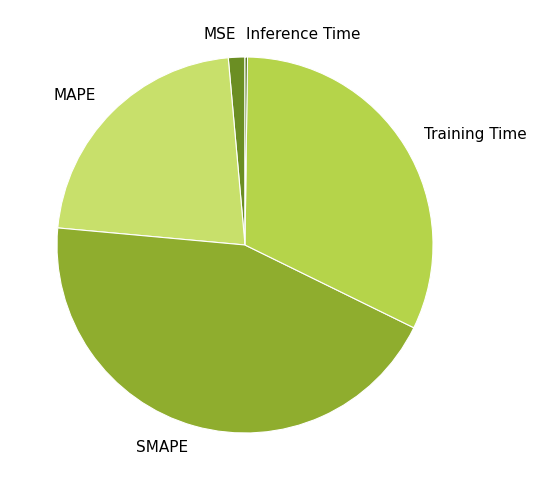

Combined, do Training Time and MAPE account for over 50%?

Yes